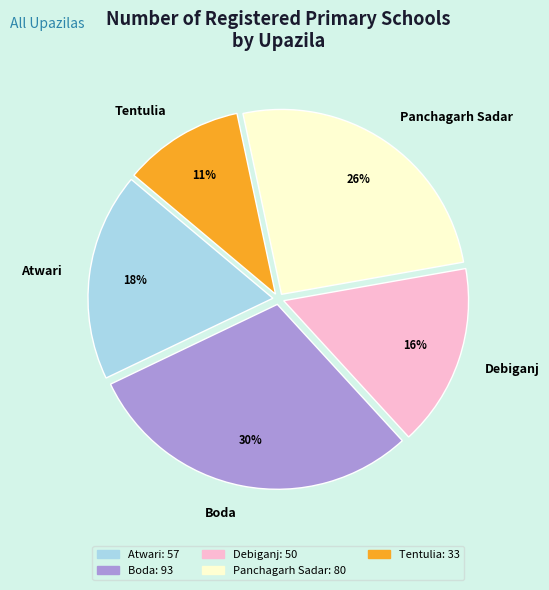

To the nearest percent, what percentage of the pie is Tentulia?

11%